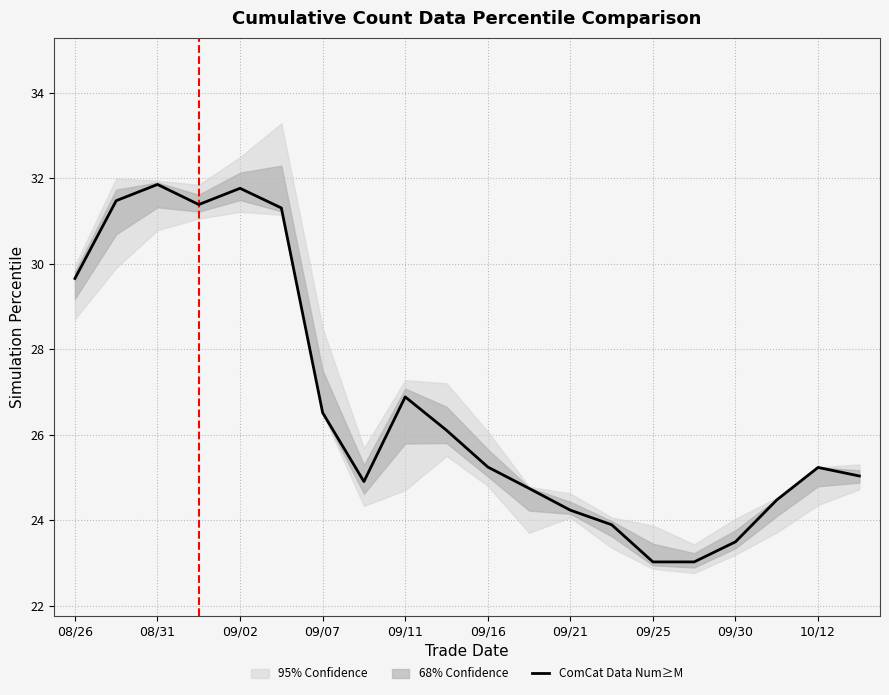

What is the highest value of the ComCat Data Num≥M series?

31.9